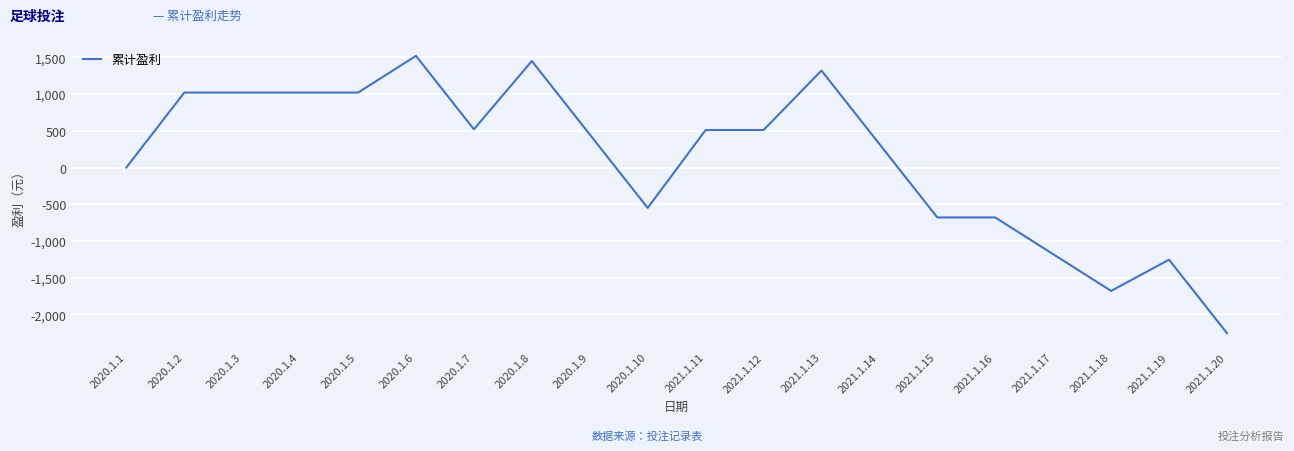

At which label is the value closest to -367?

2020.1.10